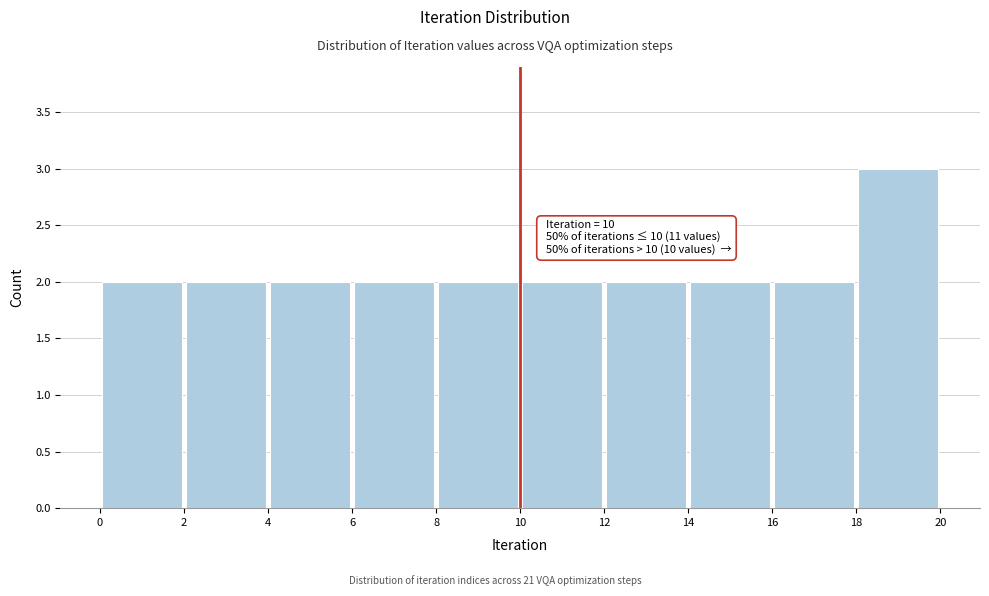

Over which range of the x-axis is the bar tallest?

18 to 20